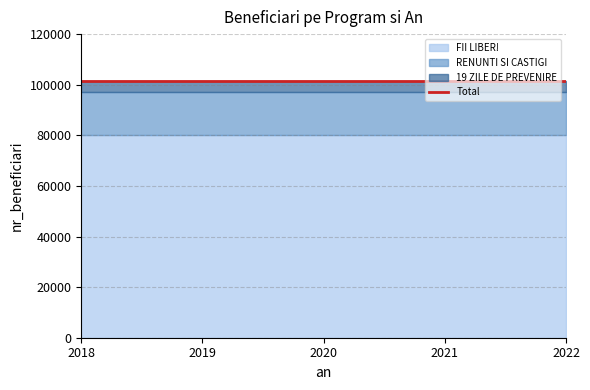

What is the value of the 19 ZILE DE PREVENIRE point at the 2nd from the left?

4559